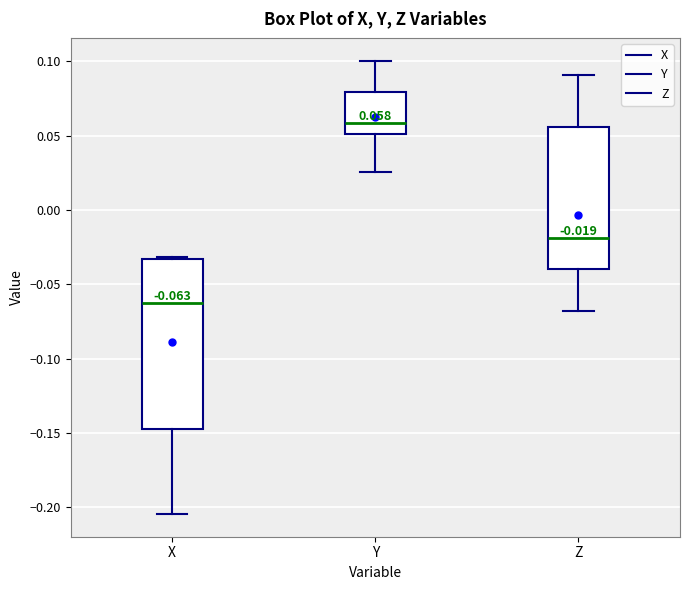

Comparing the boxes themselves (not the whiskers), which one is the tallest?

X